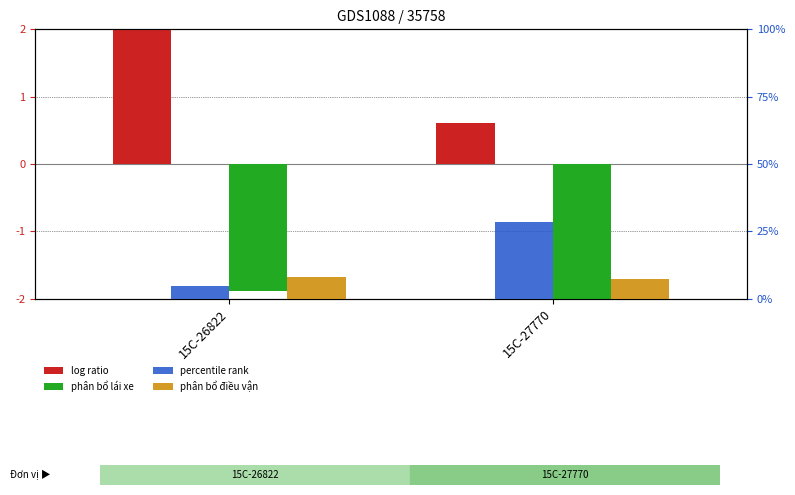

Rank the series by their average value, from highest to lowest.

TONG VE CAU DUONG BEN BAI, PHAN BO LUONG DIEU VAN, TONG LUONG KHOAN THEO XE, PHAN BO LUONG LAI XE